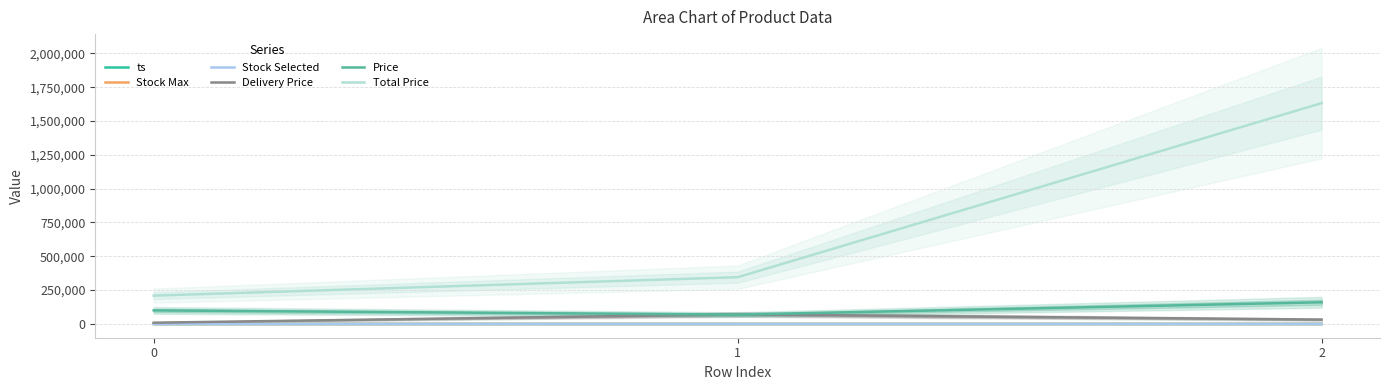

The Stock Selected series shows 2 at 0. True or false?

True